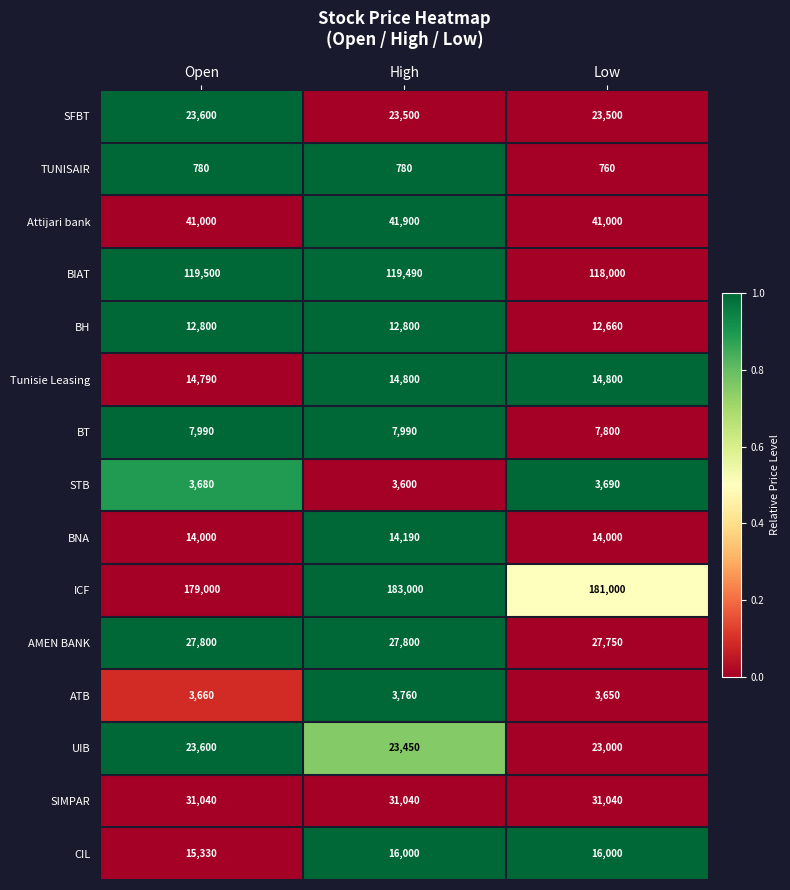

What is the maximum value shown in the chart?

183000